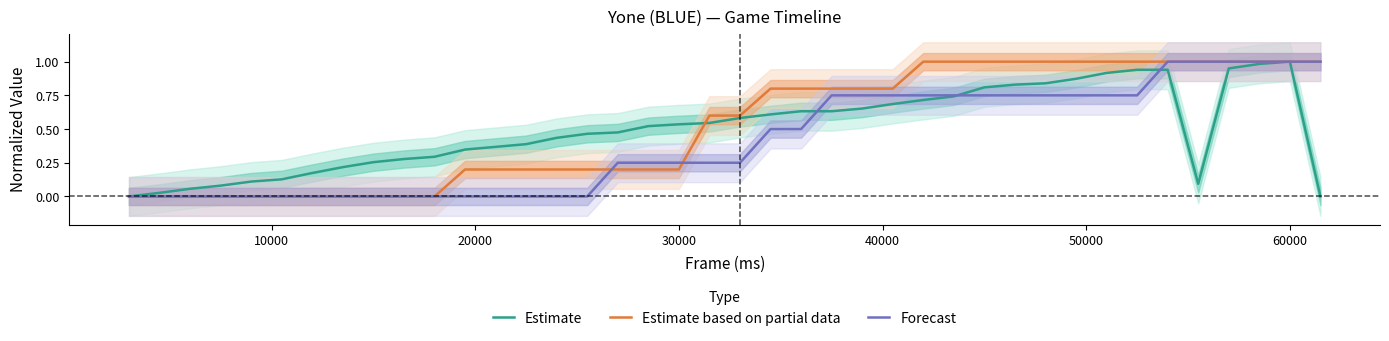

True or false: Estimate based on partial data has more than 0 points higher than both neighbors.

False